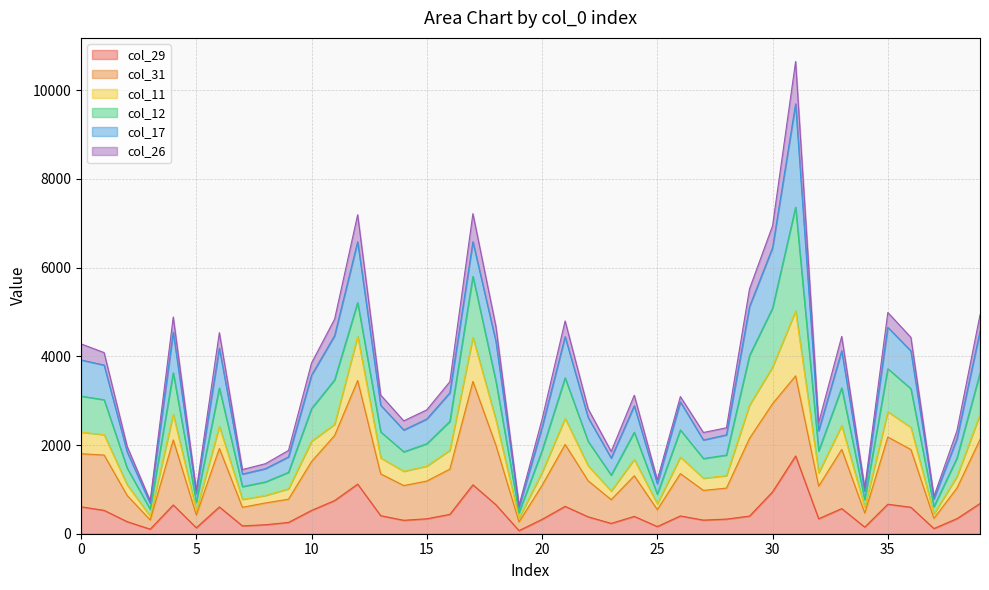

What are all the series names shown in the legend?

col_29, col_31, col_11, col_12, col_17, col_26